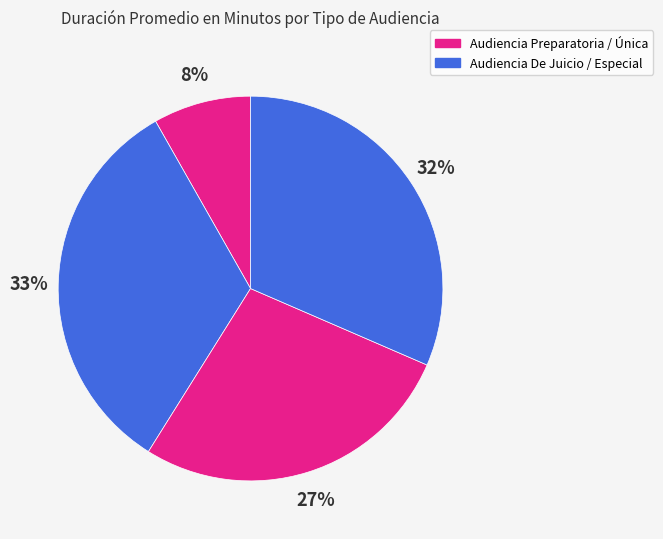

Is there any slice that represents more than half of the pie?

No